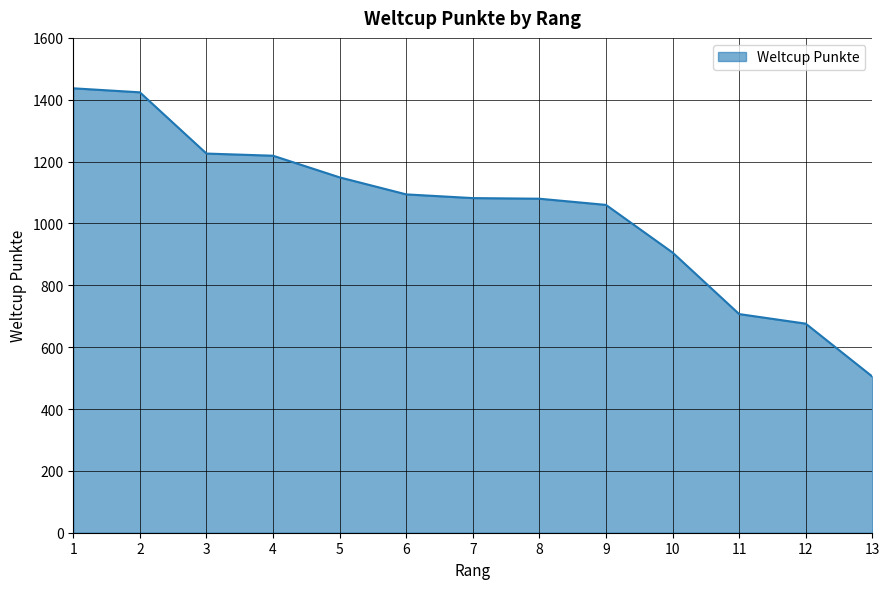

Where is the data nearest to the value 971?

10